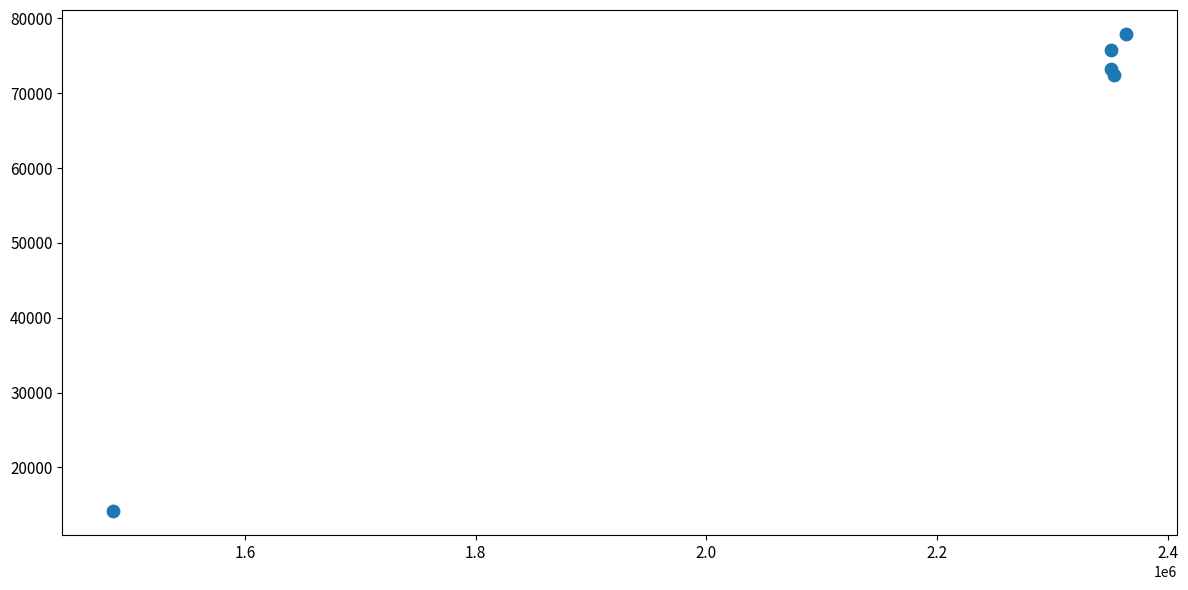

What is the average X value?

2180934.0